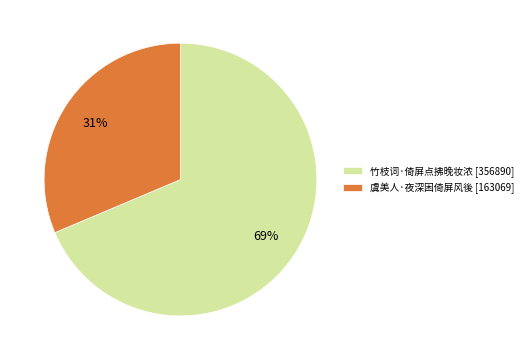

To the nearest percent, what is the average slice percentage?

50%